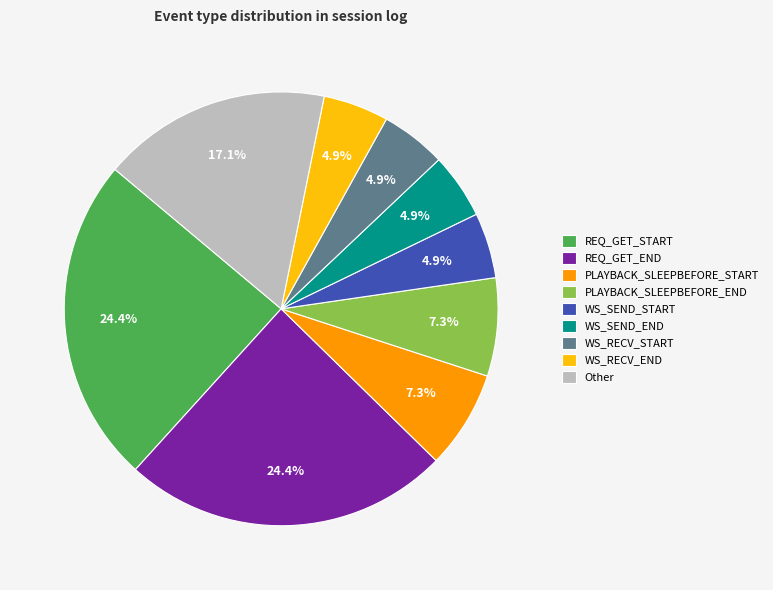

How much of the chart is everything except Other?

82.9%